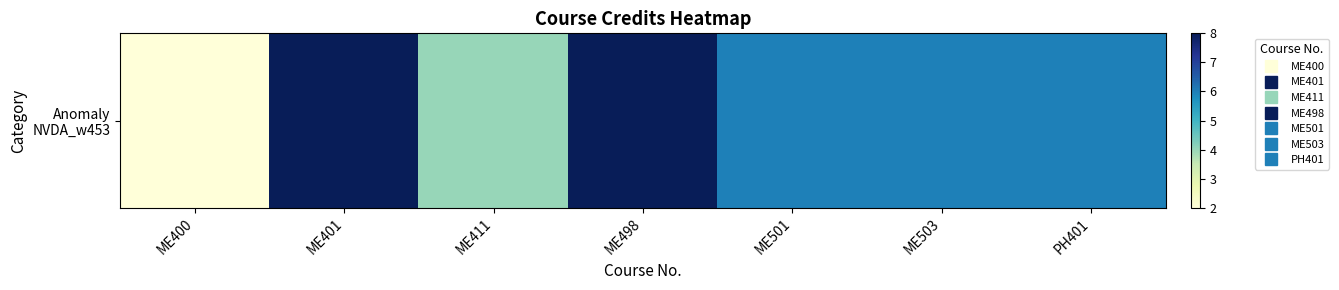

Reading left to right, extract all data points from this chart.

ME400=2	ME401=8	ME411=4	ME498=8	ME501=6	ME503=6	PH401=6